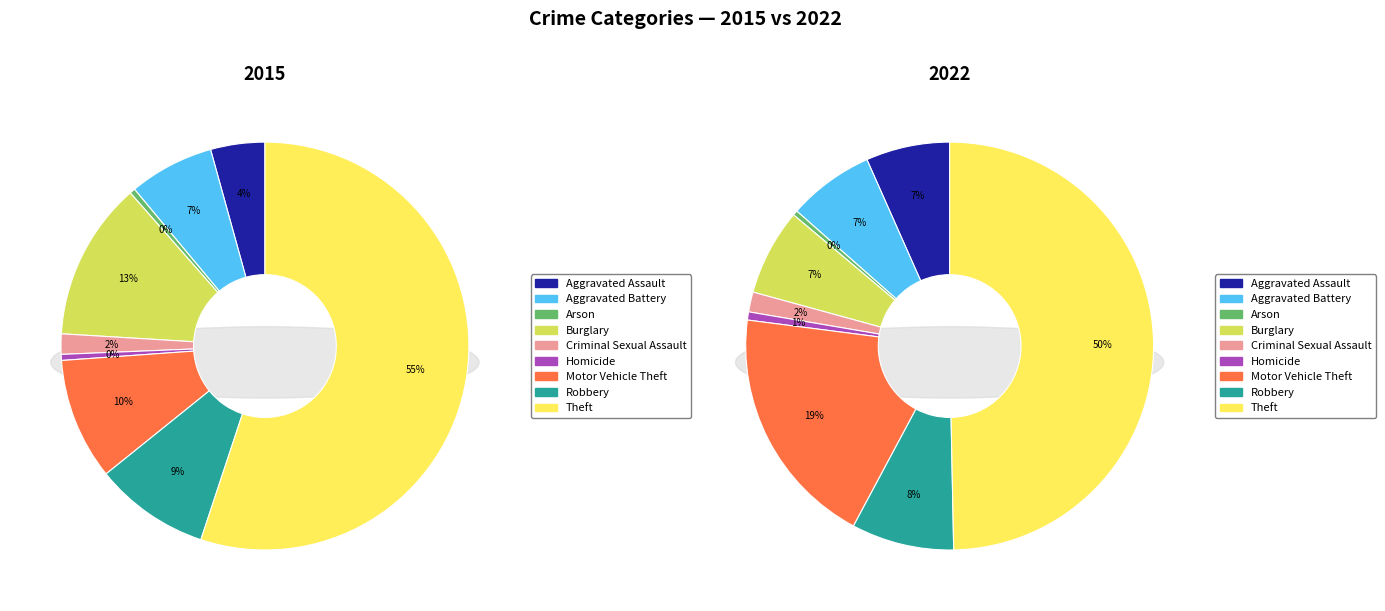

Combined, do Aggravated Battery and Theft account for over 50%?

Yes